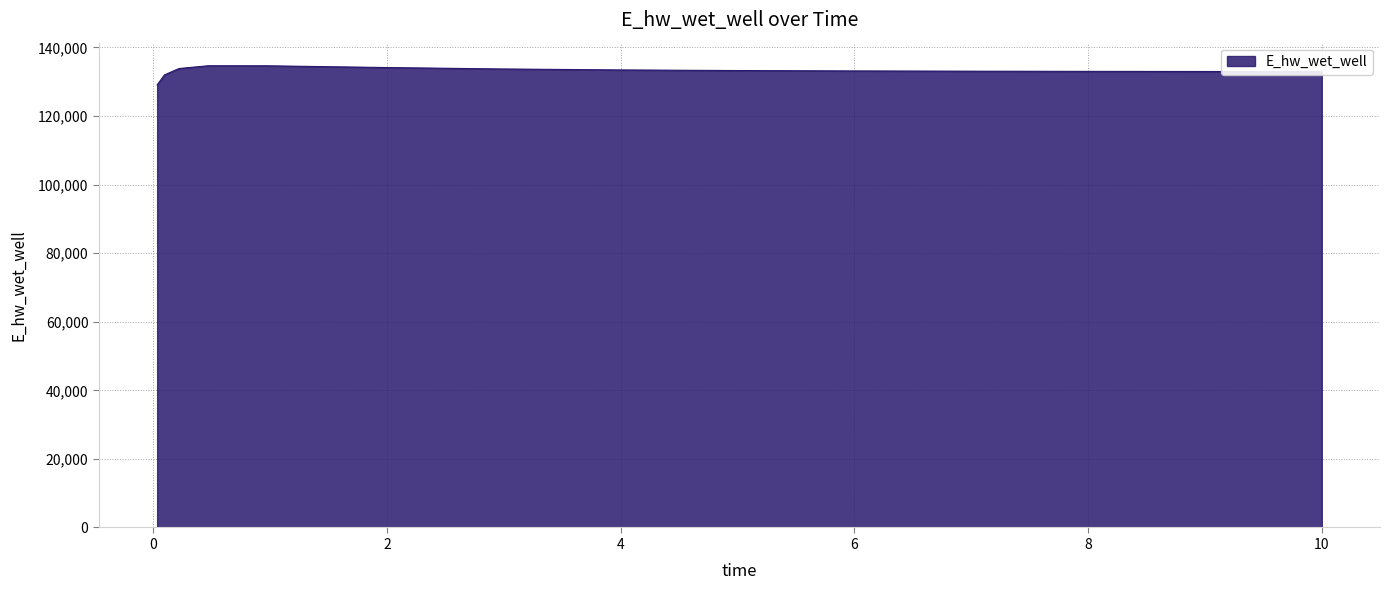

What is the maximum value shown in the chart?

134663.9